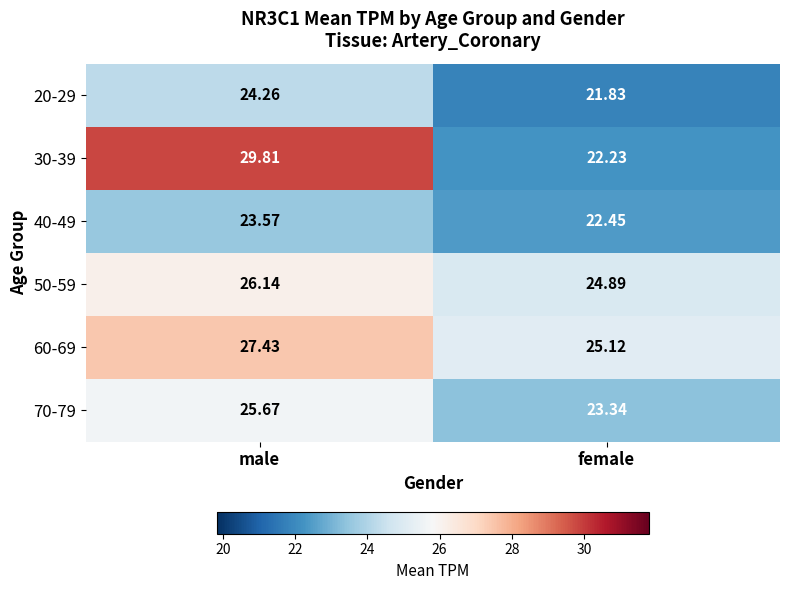

At which label does 60-69 first exceed 27?

male